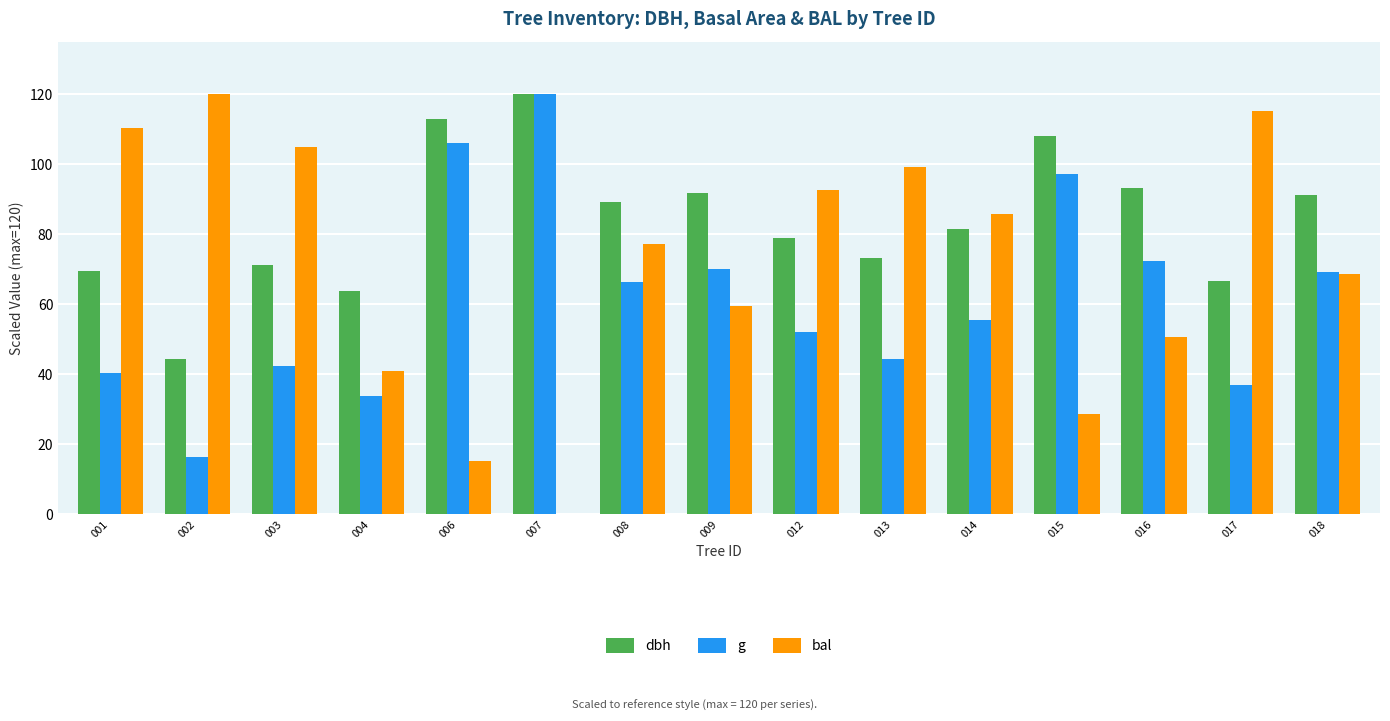

What is the approximate value of dbh at 016?

93.2